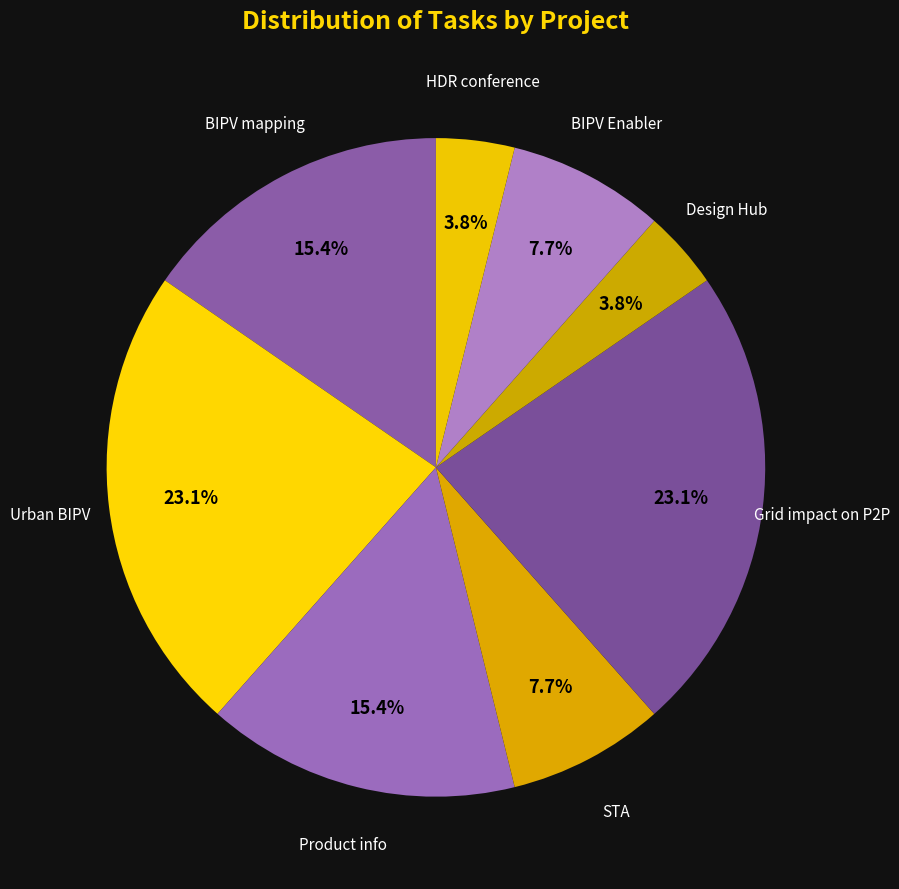

Approximately how many times larger is the value at BIPV Enabler compared to BIPV mapping?

0.5